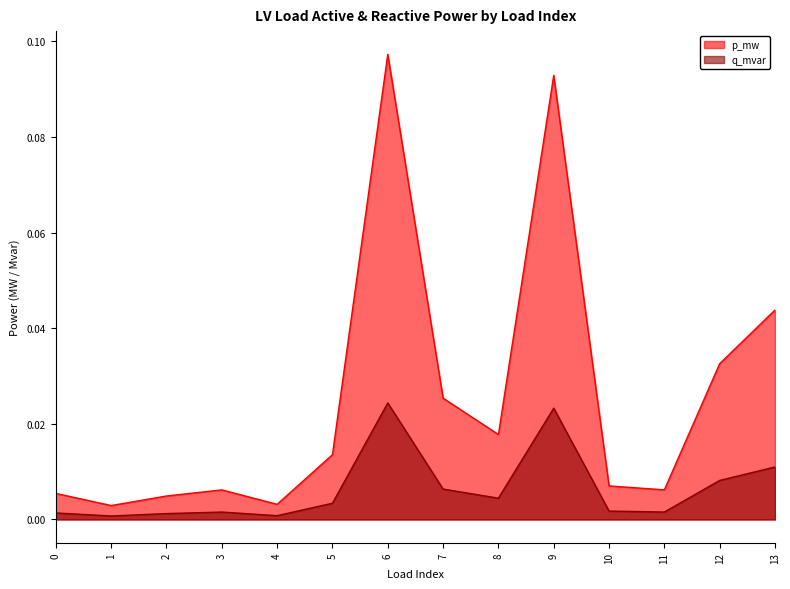

Which series has the largest range (max minus min)?

p_mw